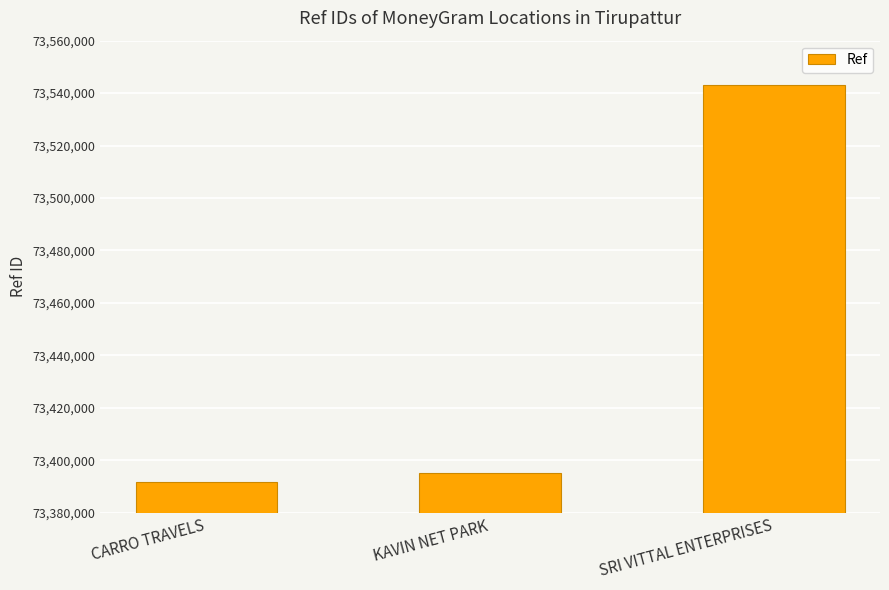

What is the label of the 2nd bar from the right?

KAVIN NET PARK